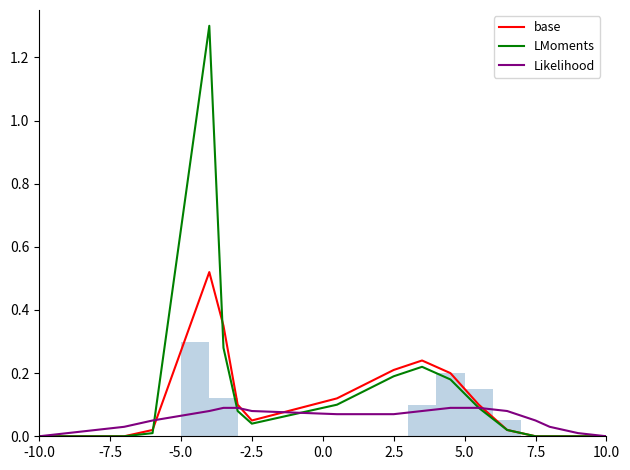

How many groups of bars are there?

20